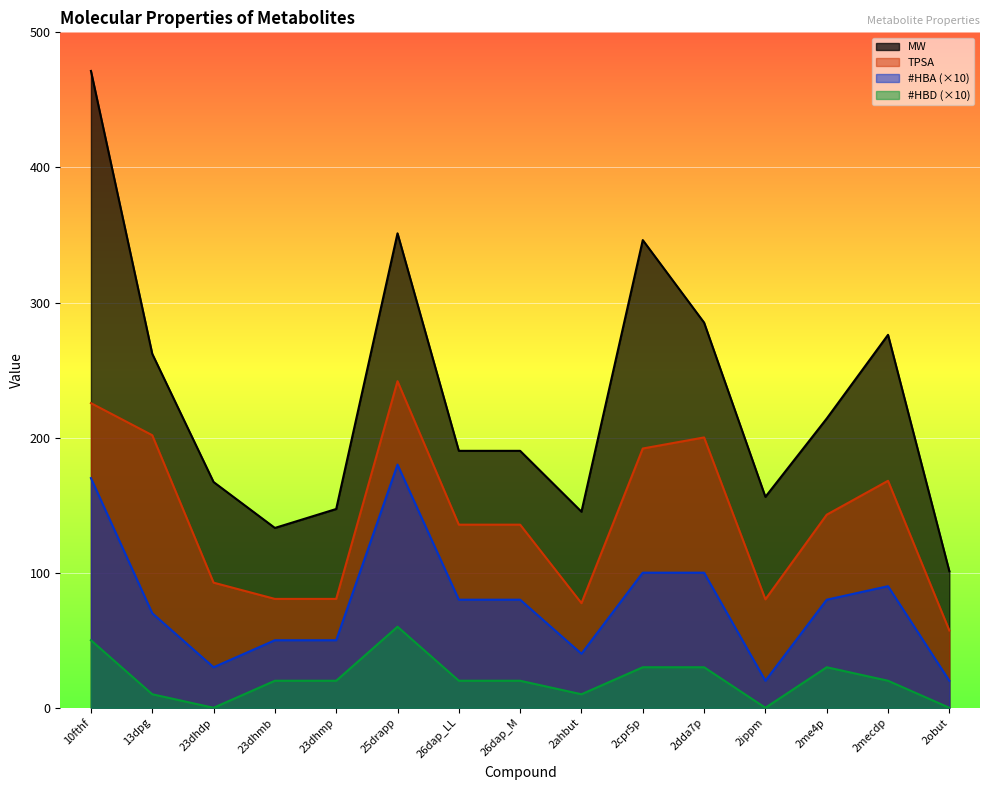

At which category is the sum across all series the highest?

10fthf